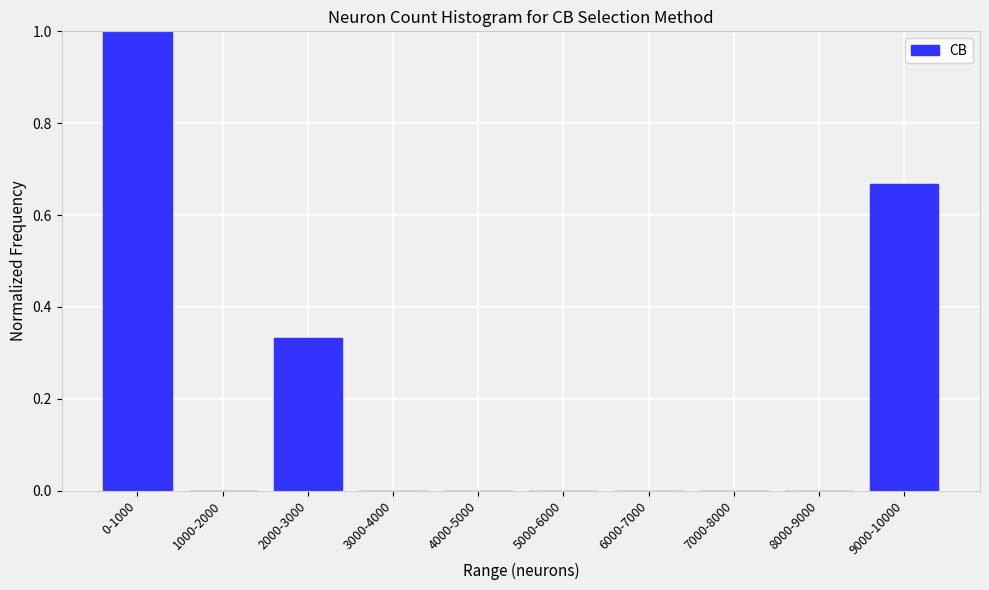

The chart shows a value of -0.6 at 8000-9000. True or false?

False